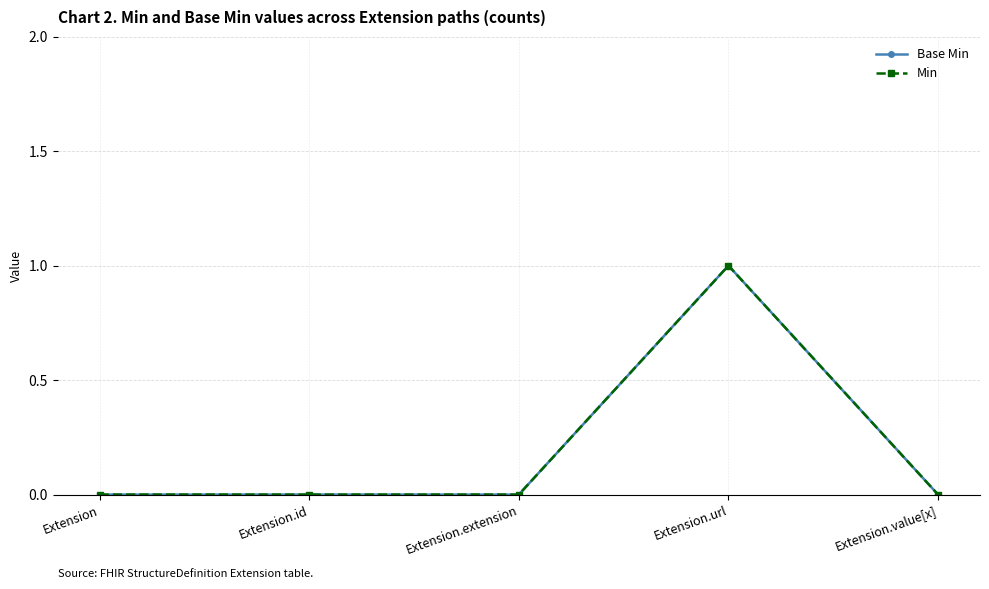

Is this an area chart (filled region under the line)?

No